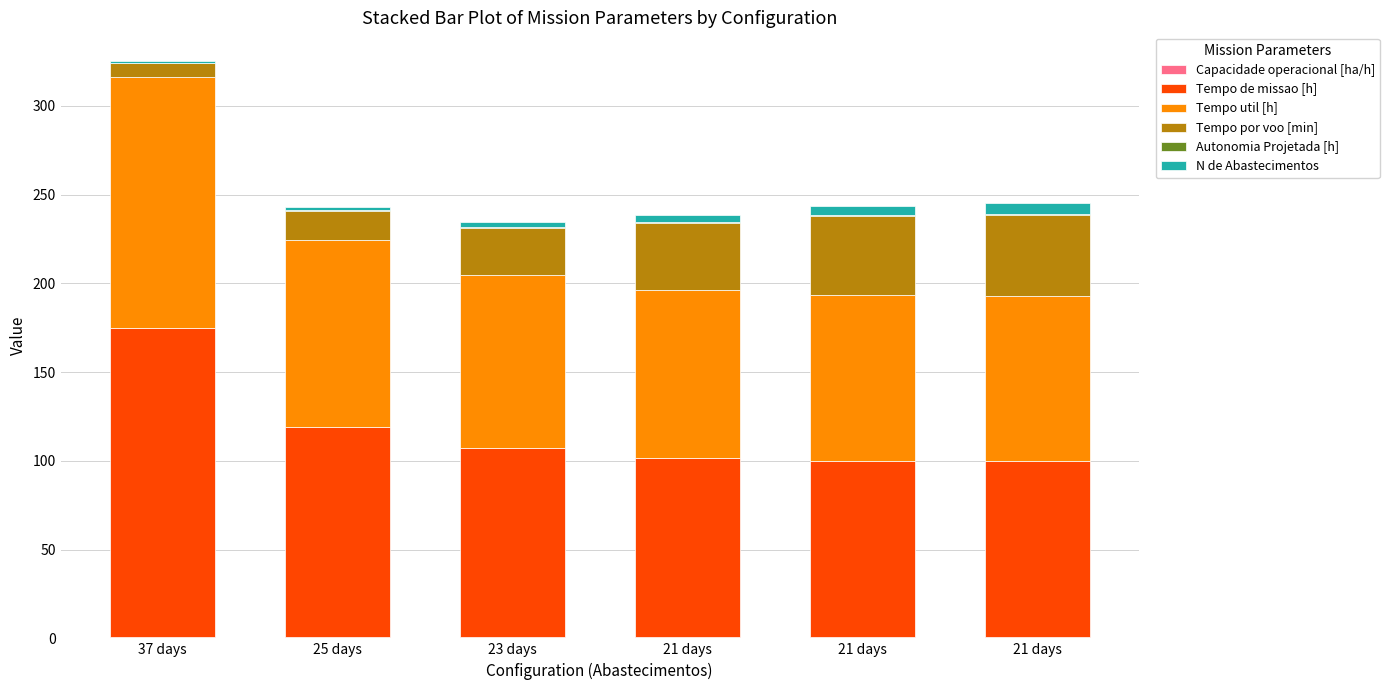

List the series in order of their peak value, highest first.

Tempo de missao [h], Tempo util [h], Tempo por voo [min], N de Abastecimentos, Capacidade operacional [ha/h], Autonomia Projetada [h]